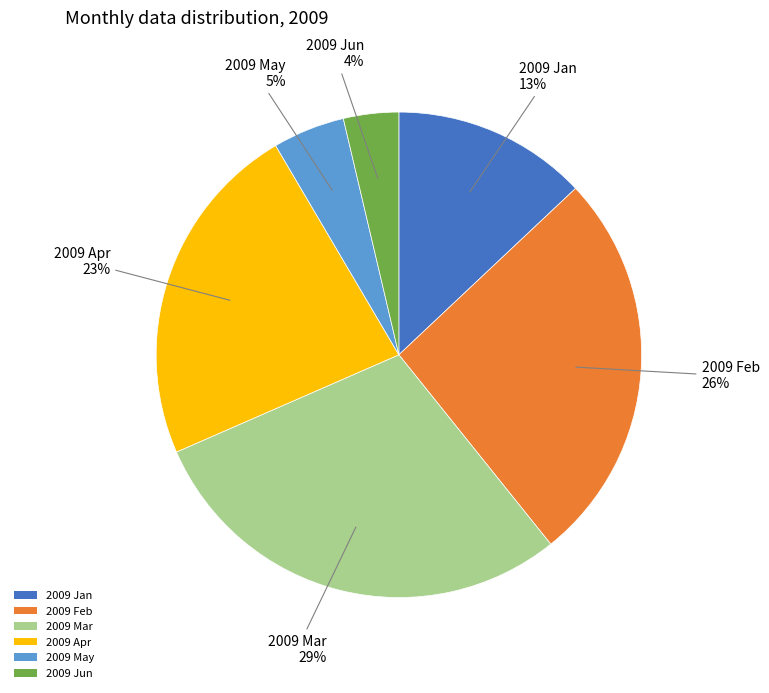

Is the sum of 2009 May and 2009 Feb greater than half?

No